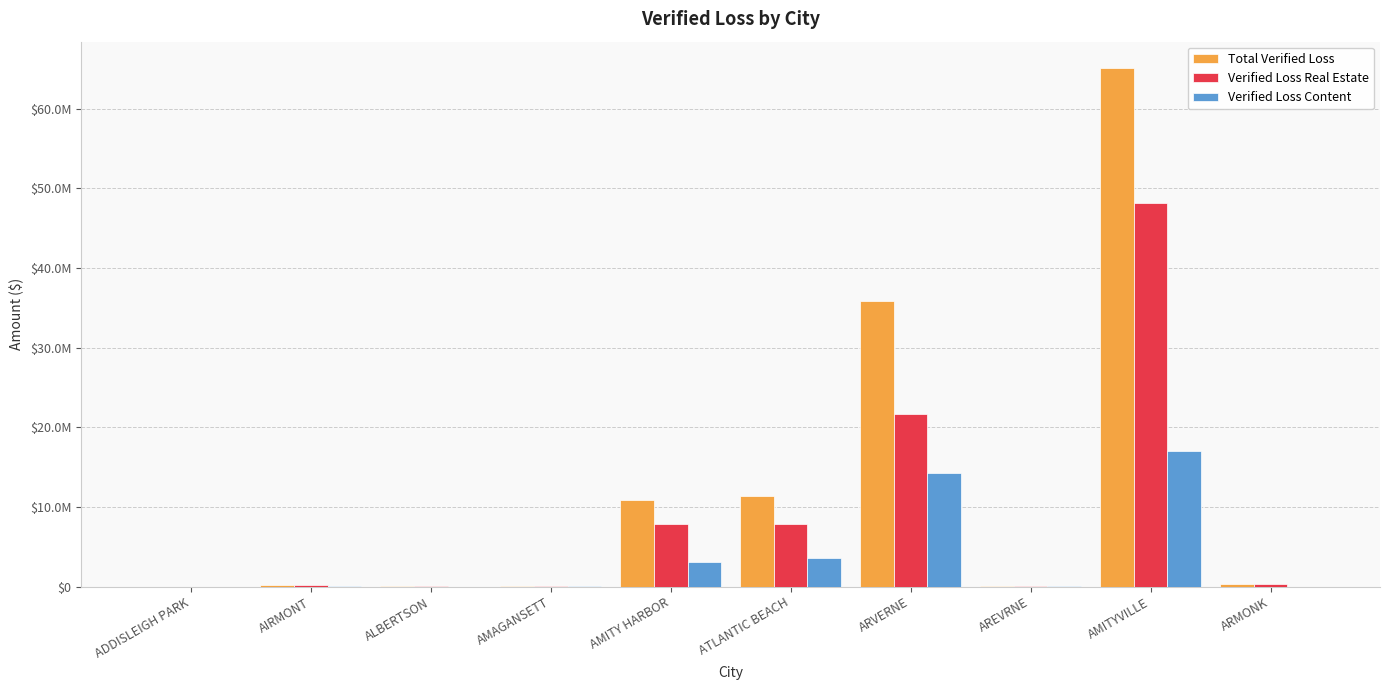

At which label does Total Verified Loss first exceed 343399?

AMITY HARBOR